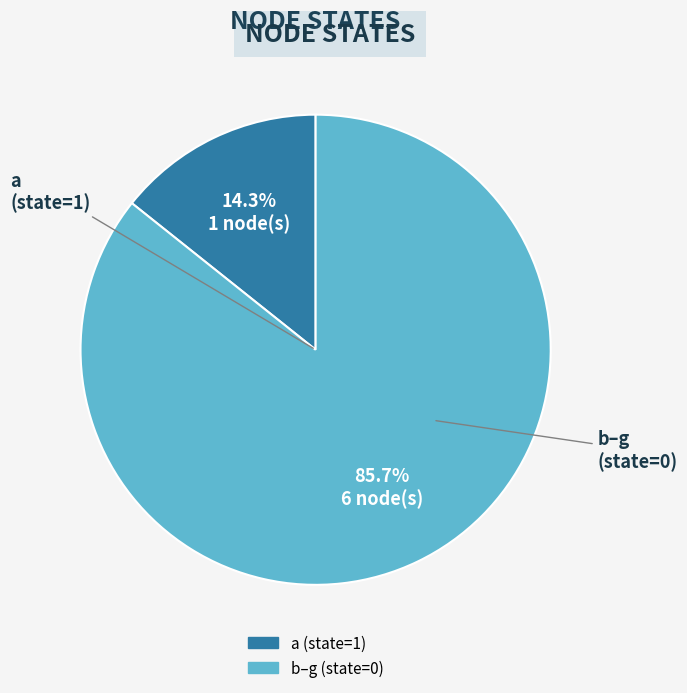

Is there a majority slice in this chart?

Yes